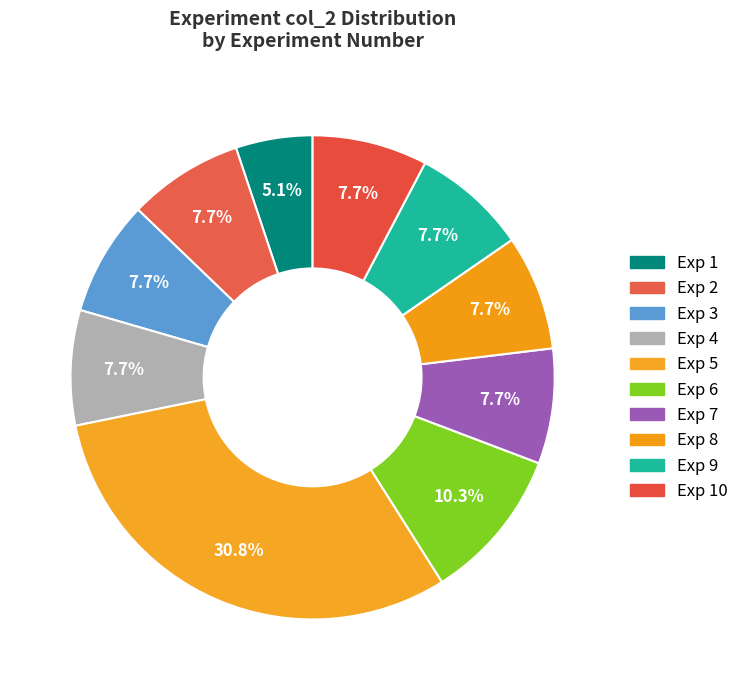

Rank the categories by value from lowest to highest.

1, 2, 3, 4, 7, 8, 9, 10, 6, 5